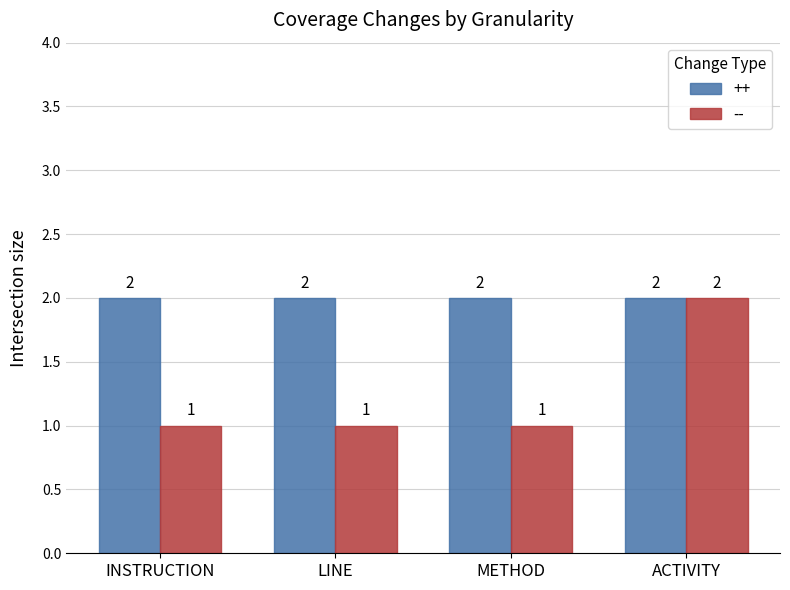

List the series in order of their overall mean, highest first.

++, --